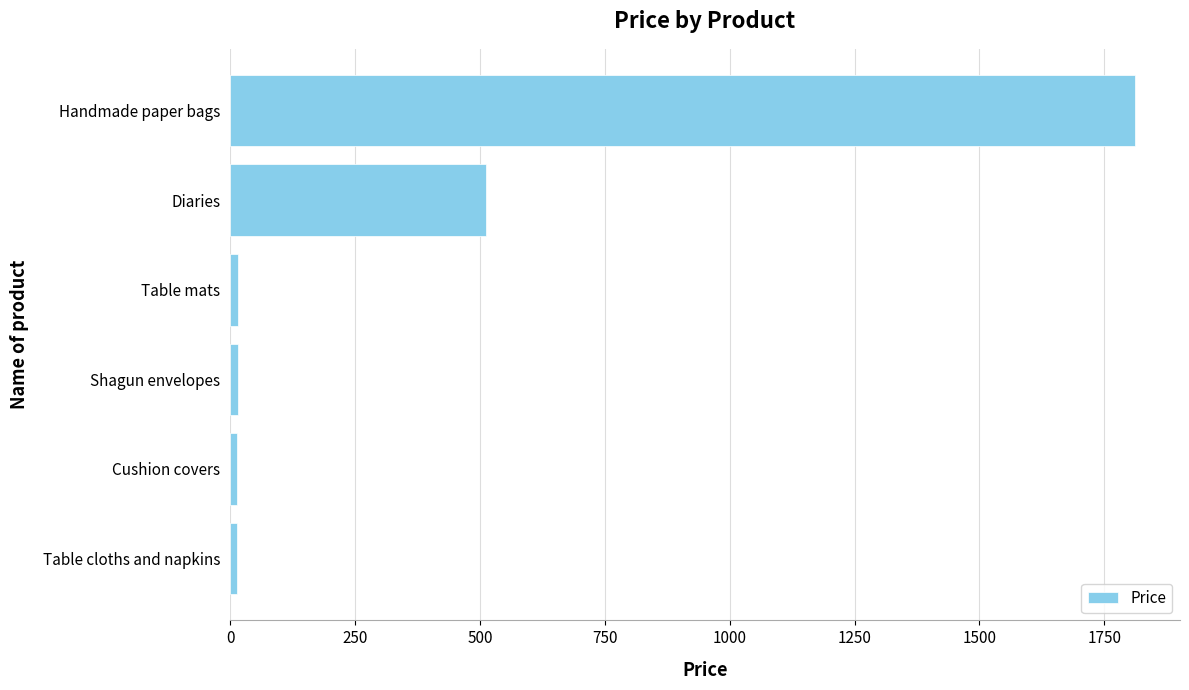

What is the difference between the second highest and second lowest values?

498